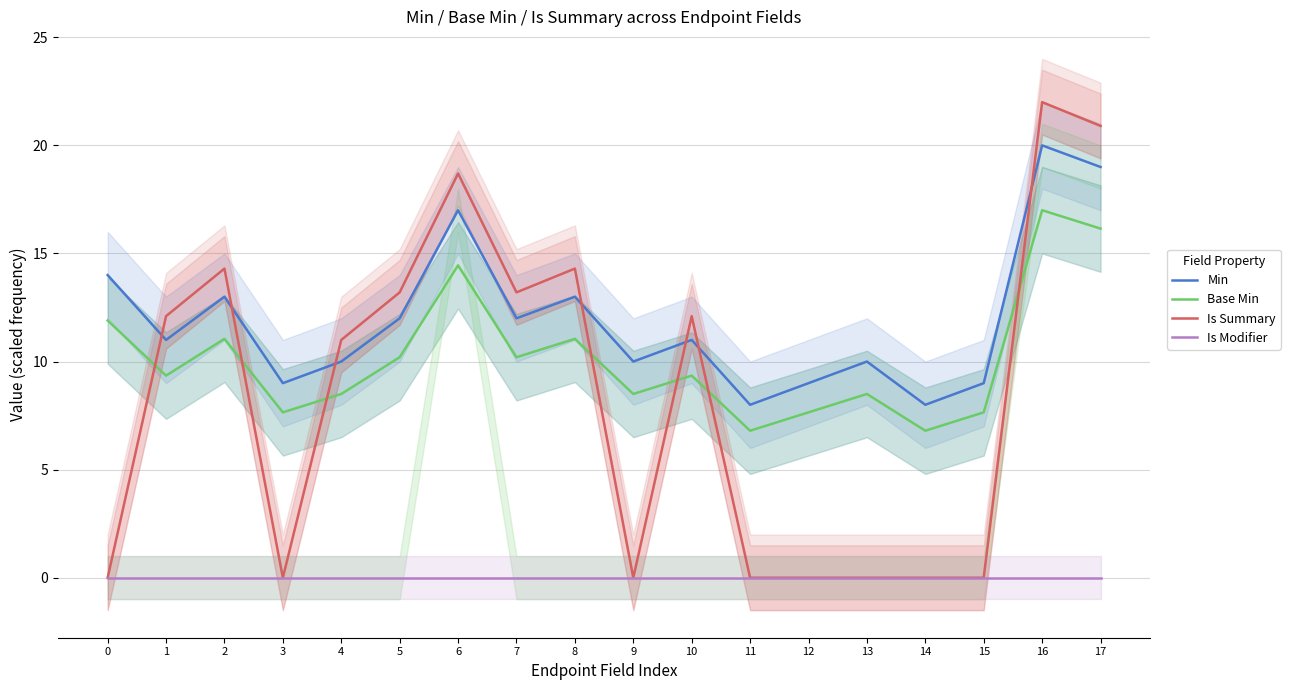

The value of Min at 5 is 20.5. True or false?

False